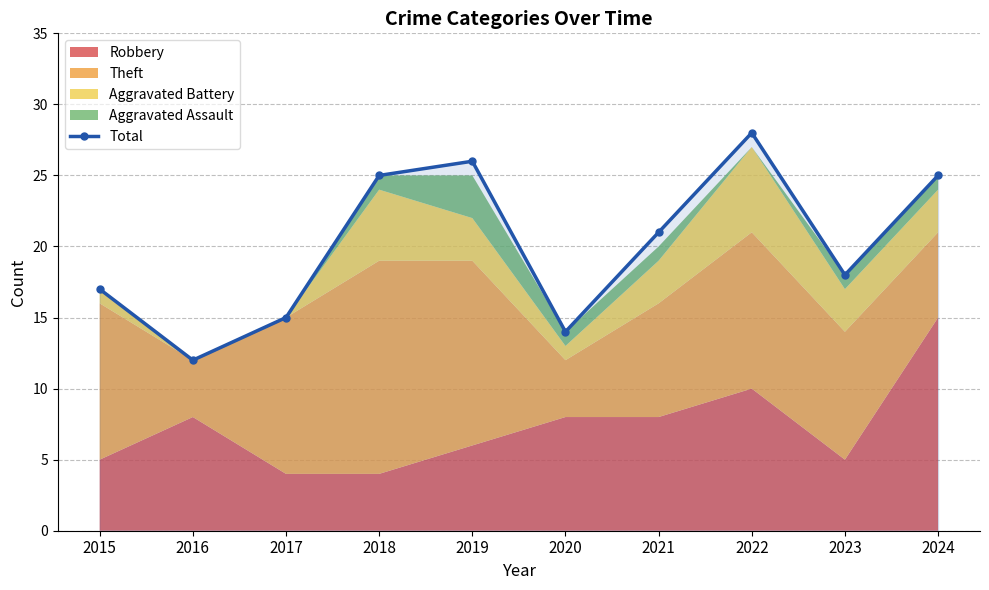

Where is the first local minimum?

2016